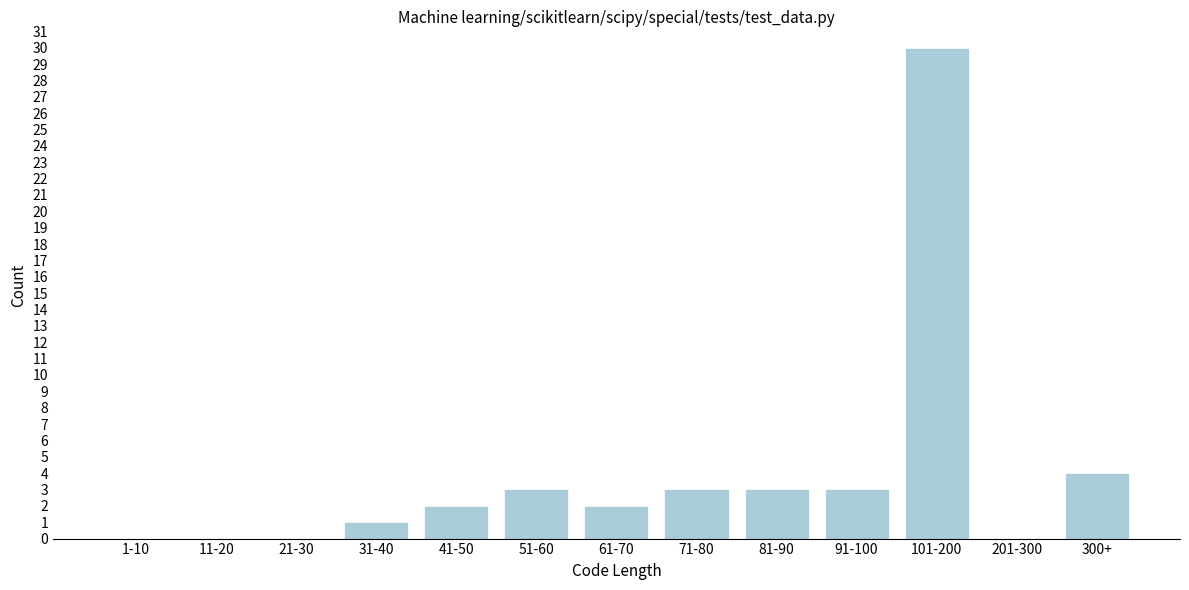

Reading left to right, what are all the values shown in this chart?

1-10=0	11-20=0	21-30=0	31-40=1	41-50=2	51-60=3	61-70=2	71-80=3	81-90=3	91-100=3	101-200=30	201-300=0	300+=4